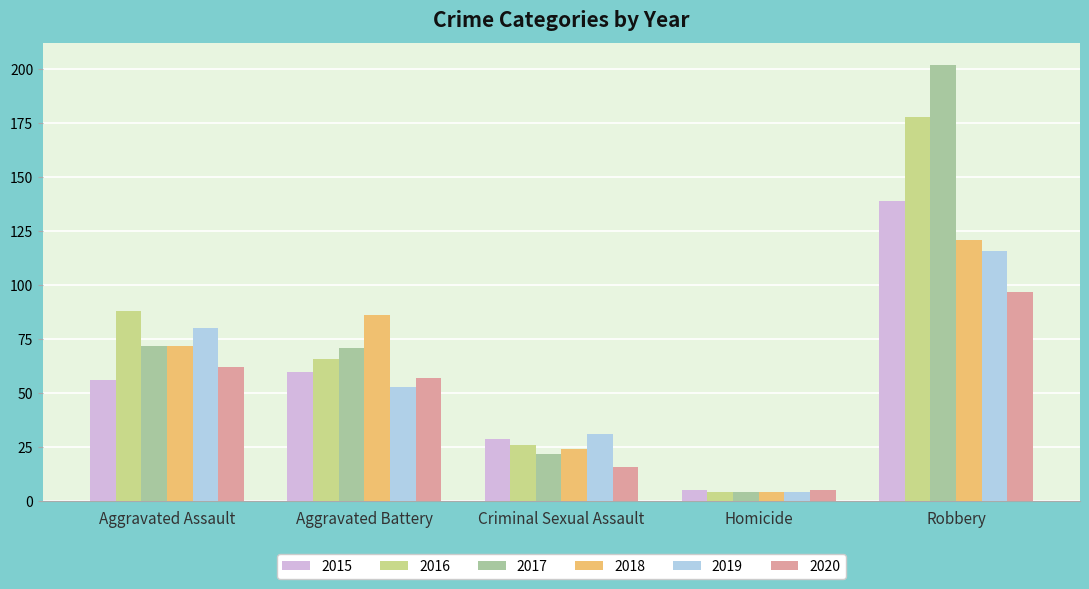

At how many categories does at least one series exceed 98?

1